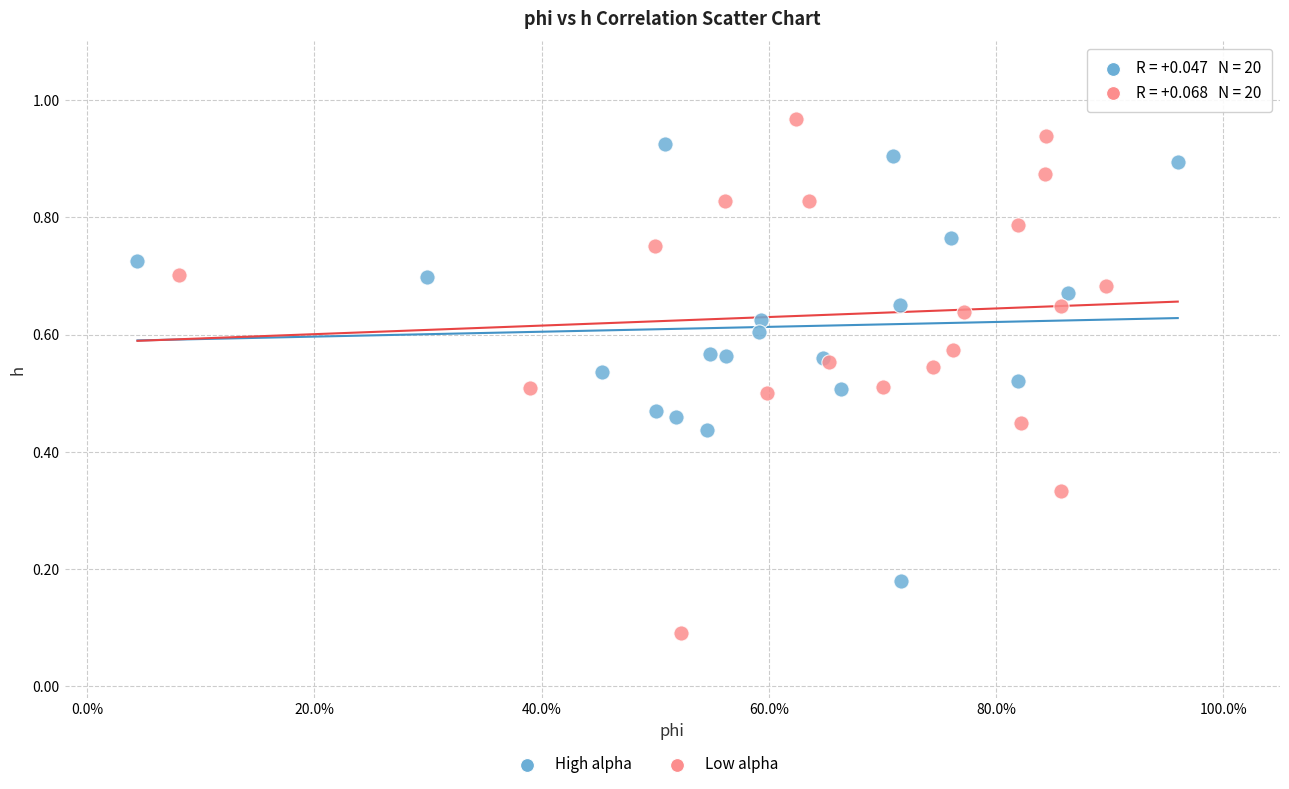

Which series has the largest Y range (max minus min)?

Low alpha